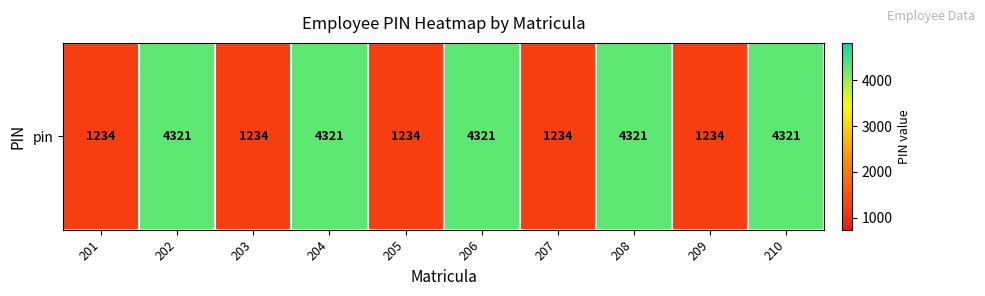

Rank the categories by value from highest to lowest.

202, 204, 206, 208, 210, 201, 203, 205, 207, 209